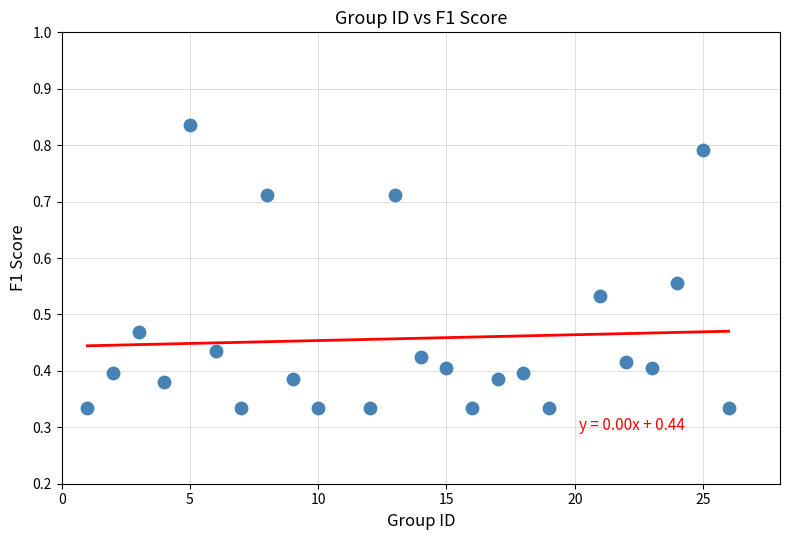

What is the range of X values (max minus min)?

25.0